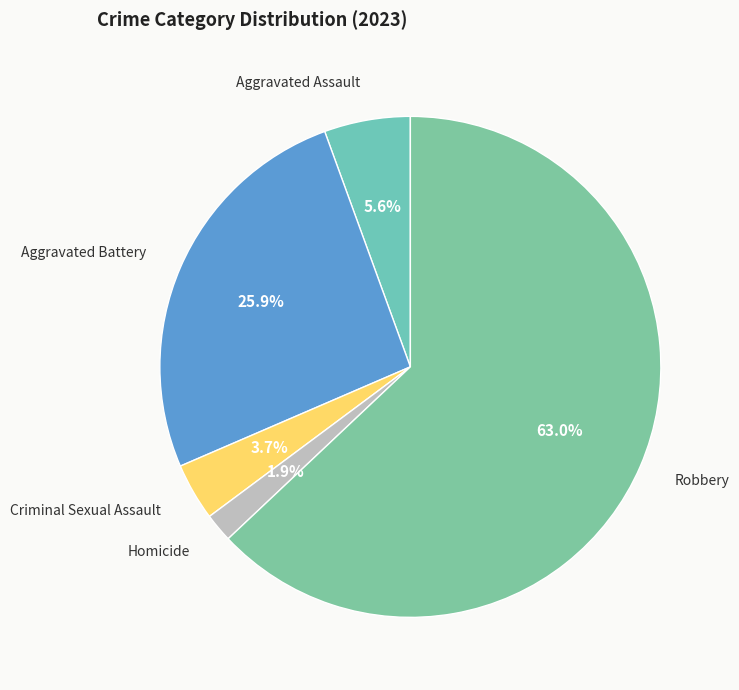

Which slice is the largest?

Robbery